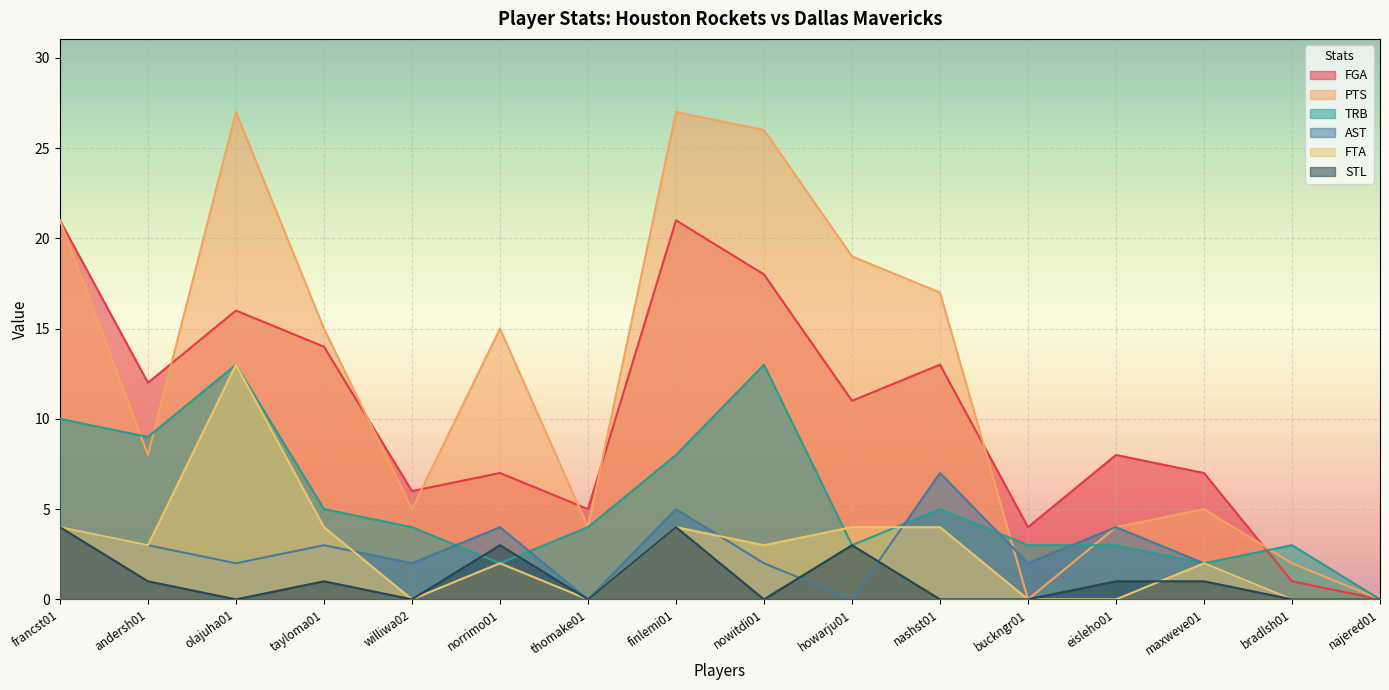

The value of FTA at howarju01 is 6. True or false?

False